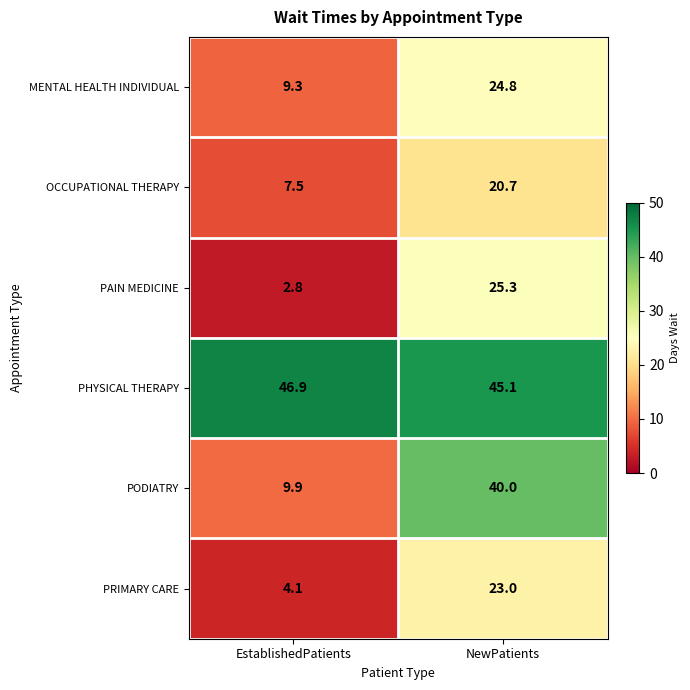

At which category is the sum across all series the highest?

NewPatients